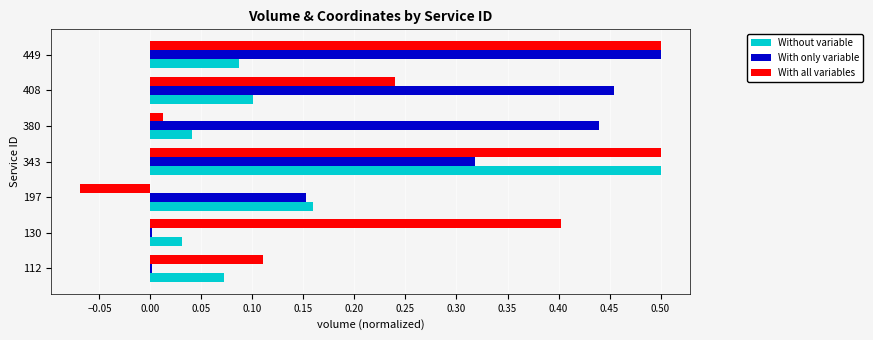

True or false: With only variable has a value of 0.2 at 408.

False